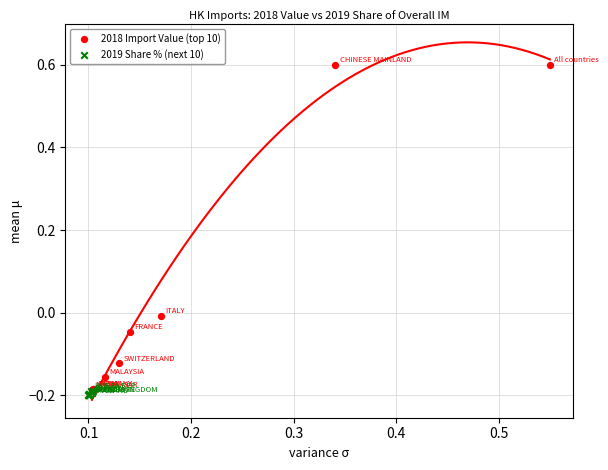

Which series has the widest spread of Y values?

2018 Import Value (top 10)